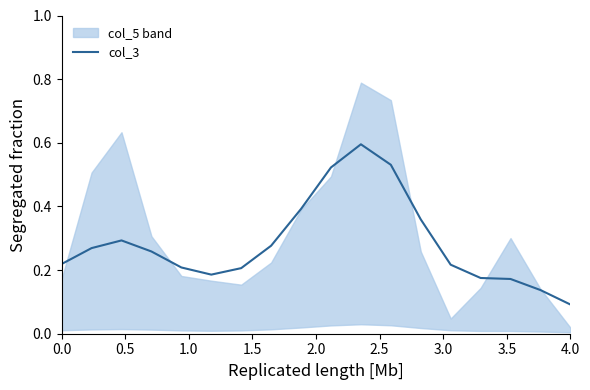

Where is col_3 nearest to the value 0?

4.0